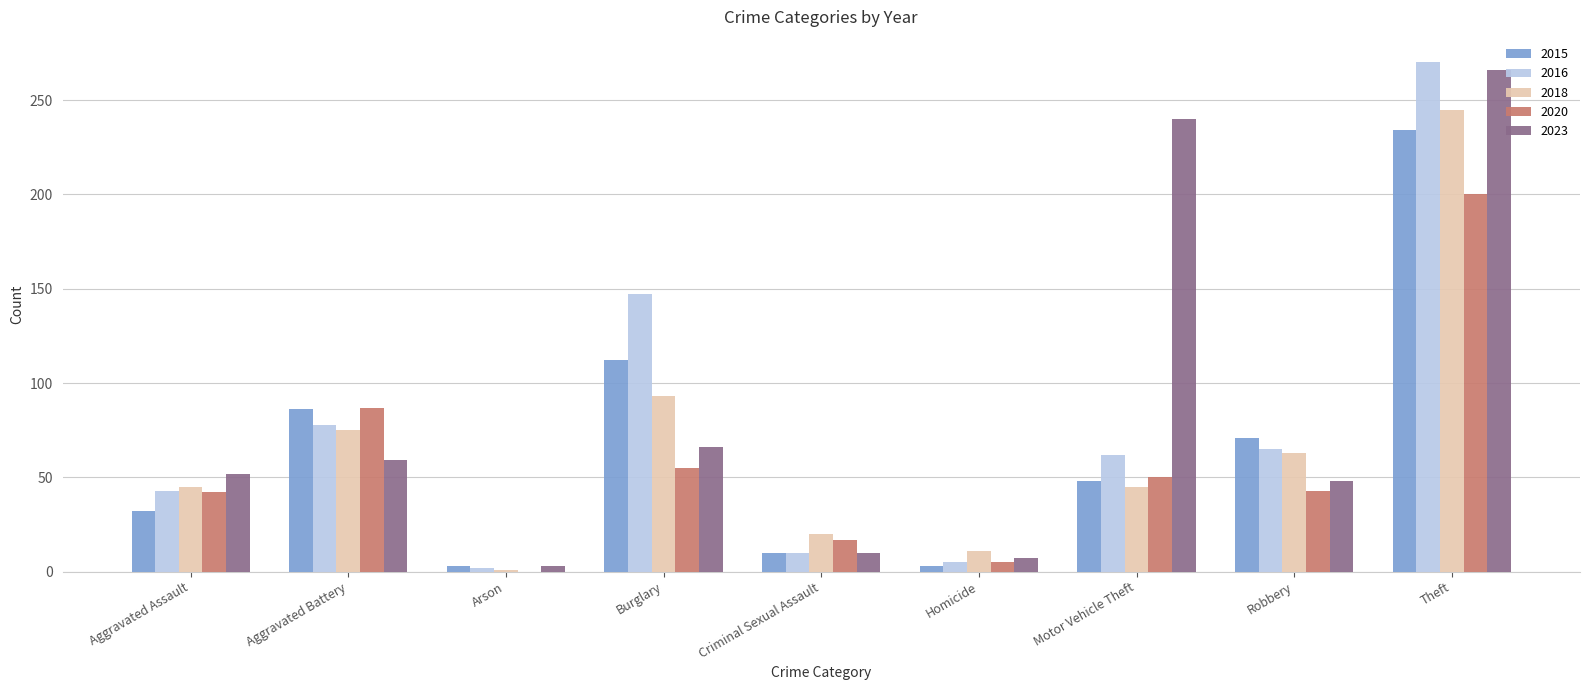

How many groups of bars are there?

9